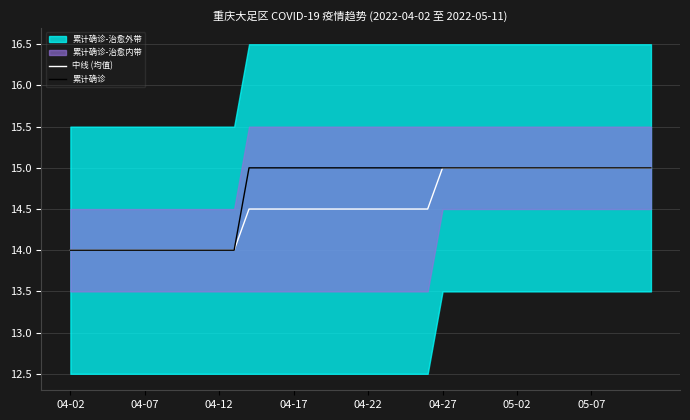

The value of 累计确诊 at 8 is 6.1. True or false?

False